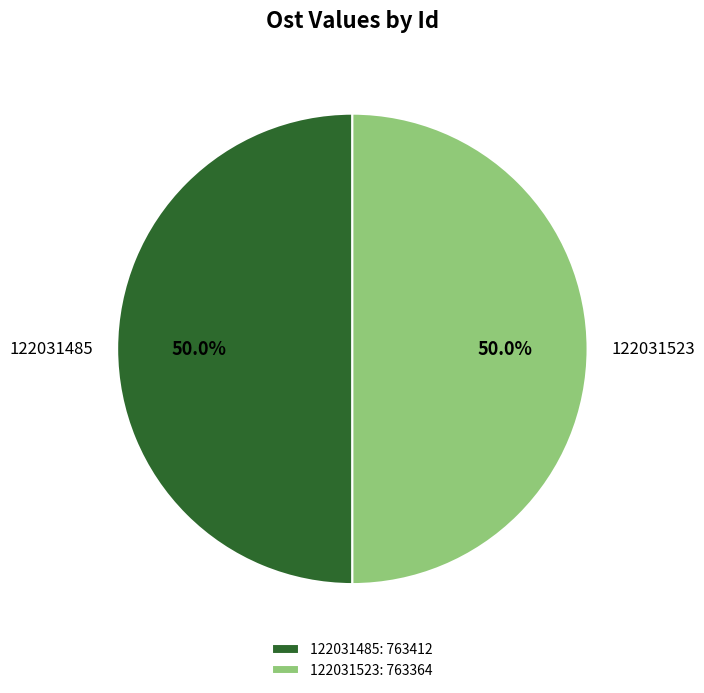

The 122031523 slice represents 50% of the pie. True or false?

True